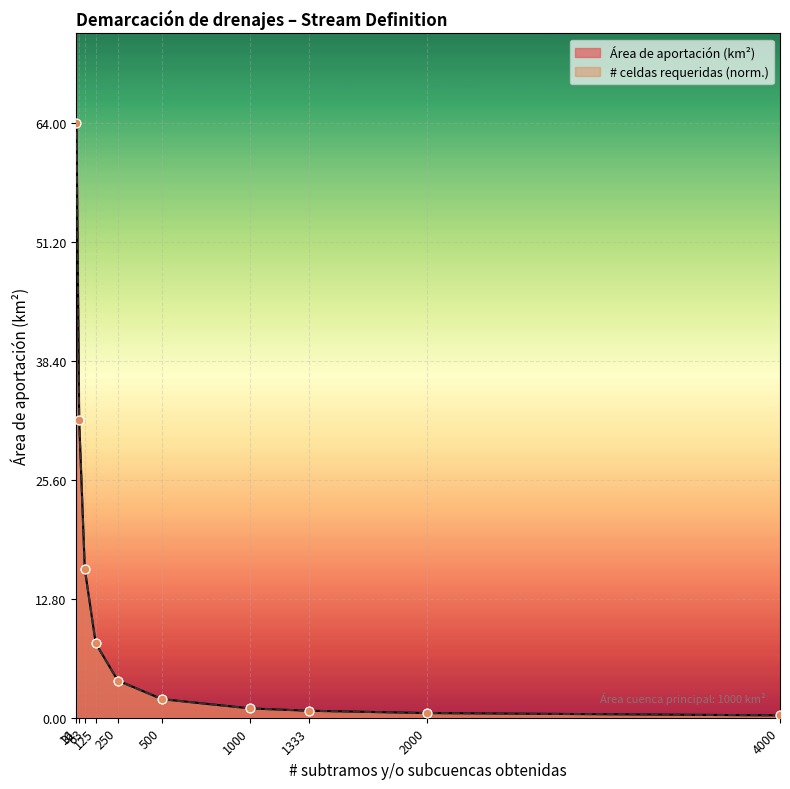

Is the value of # celdas requeridas at 63 greater than the value of Área de aportación (km²) at 1333?

Yes